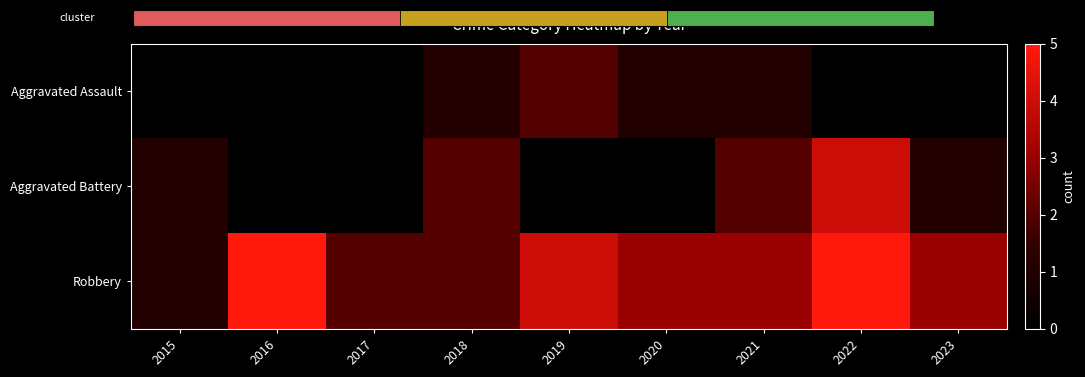

What is the total value across all series at 2021?

6.0